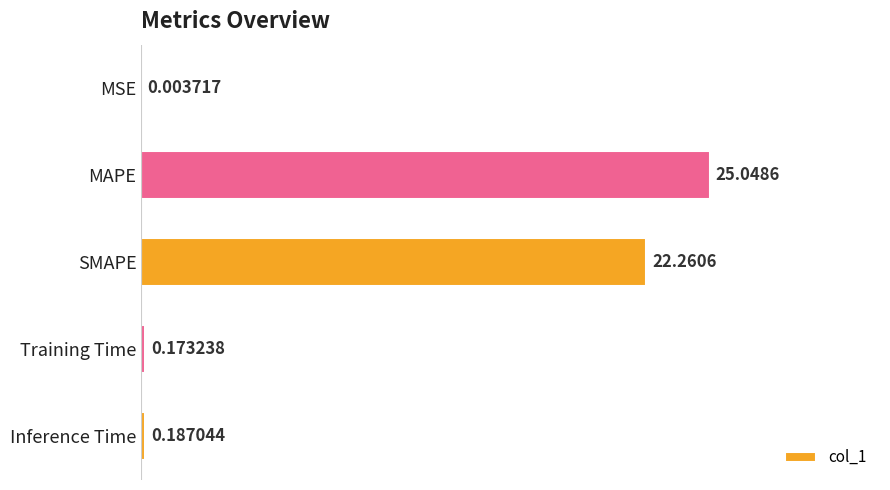

Which category has the highest value across all series?

MAPE